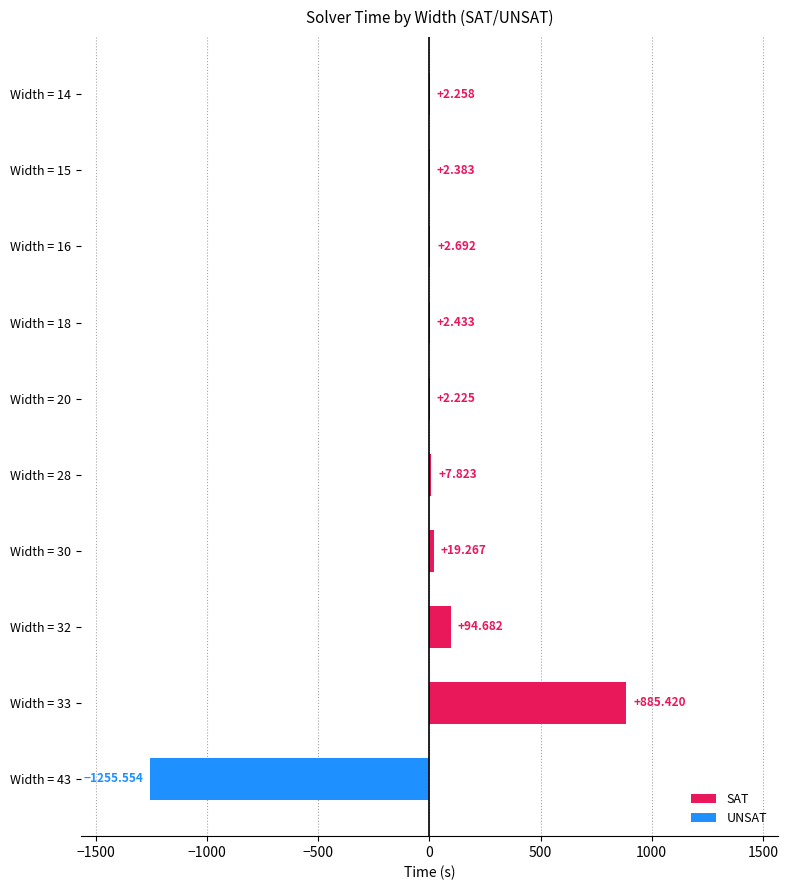

How many data points are above 2?

9